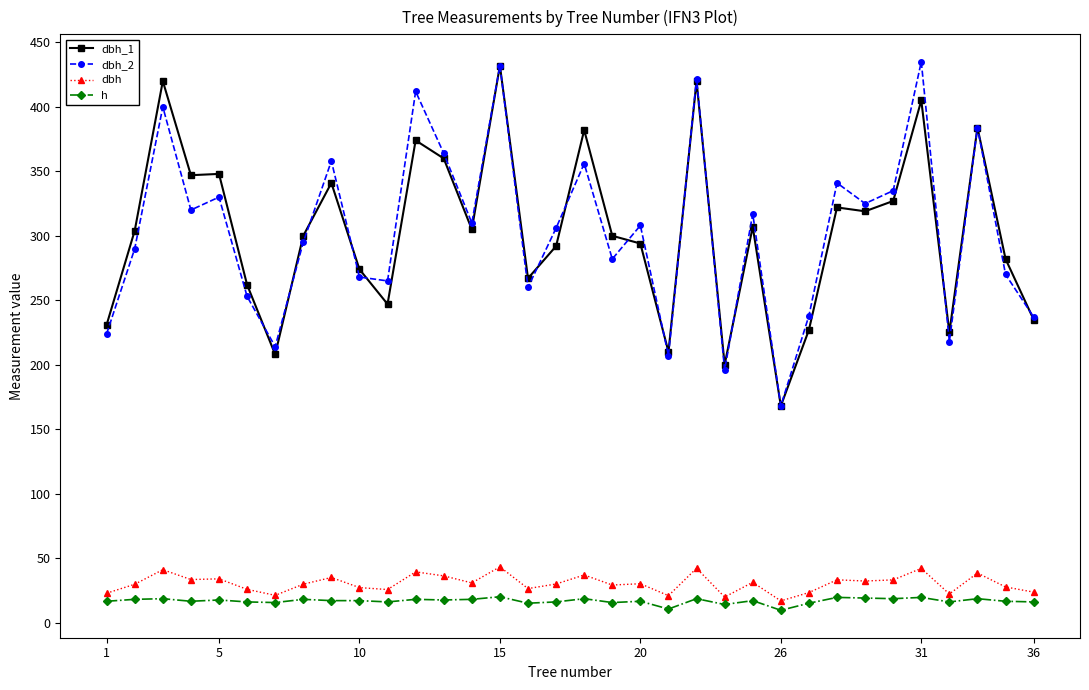

What is the lowest value of the dbh_2 series?

168.0